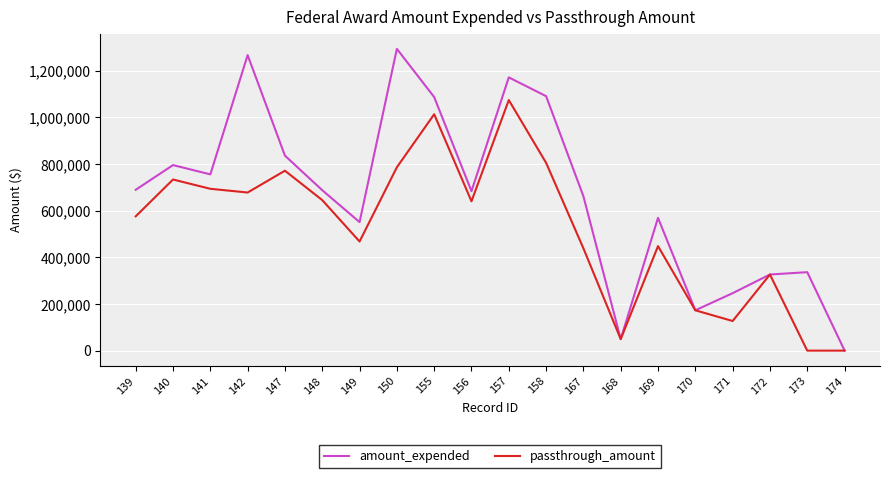

Between 147 and 150, which series saw the biggest shift?

amount_expended